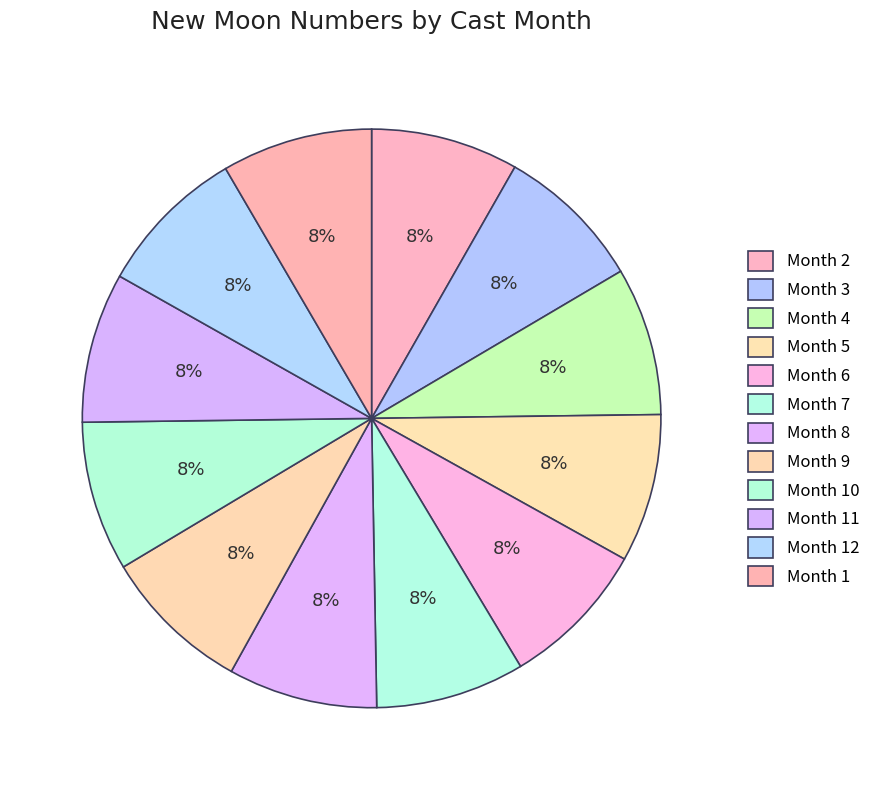

Which slice is the smallest?

2